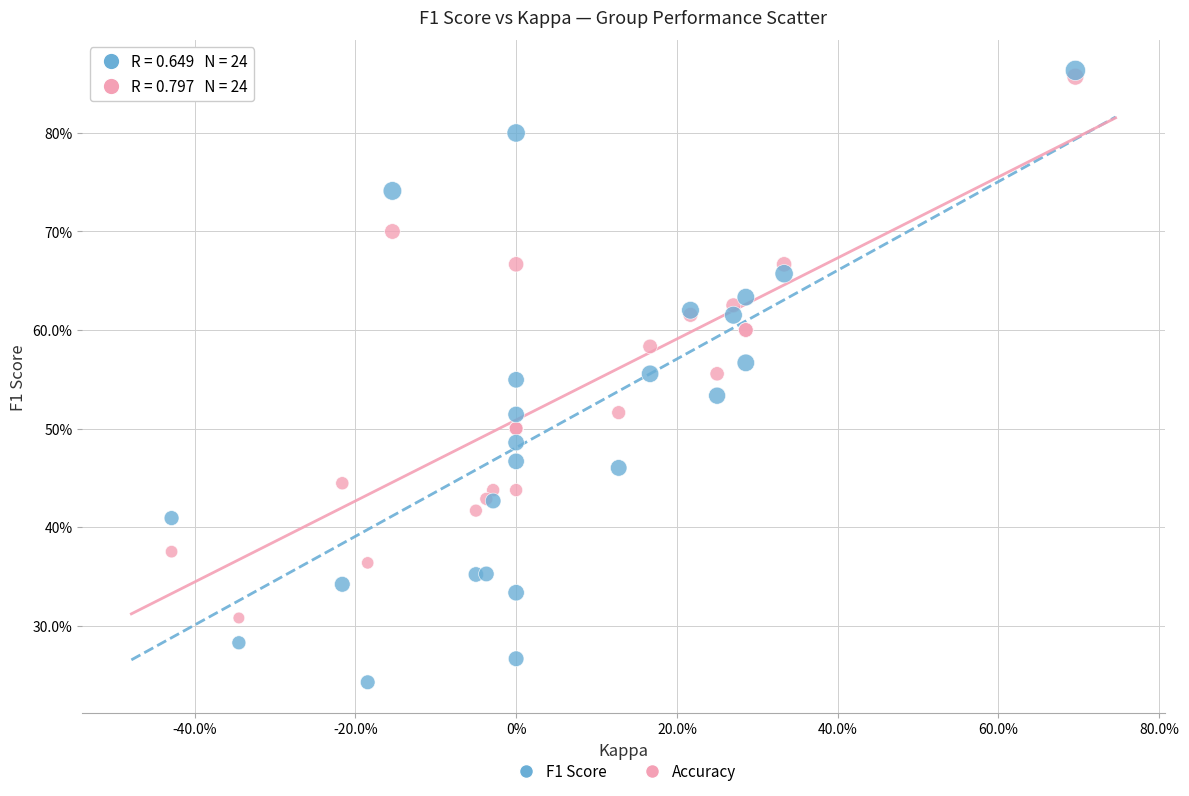

Which series has the widest spread of Y values?

F1 Score